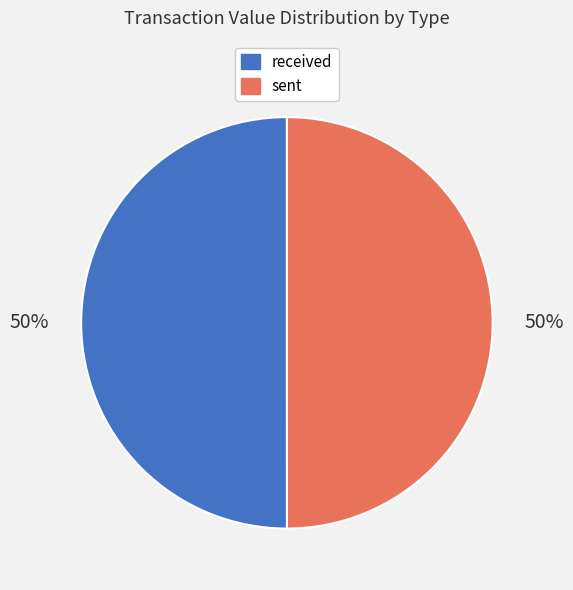

What is the ratio of the value at sent to the value at received?

1.0